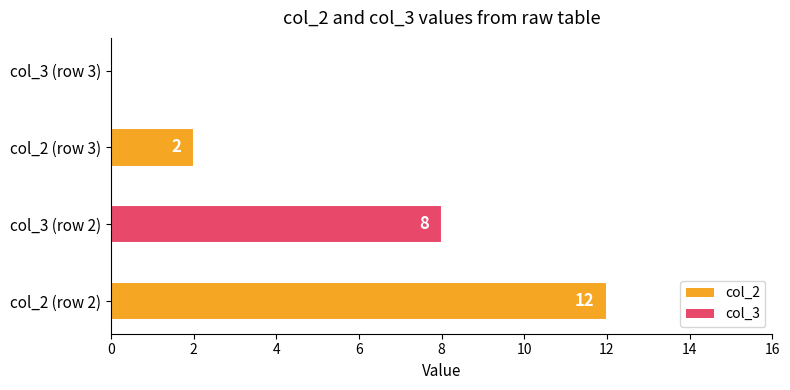

Between col_2 (row 2) and col_3 (row 3), which is larger?

col_2 (row 2)